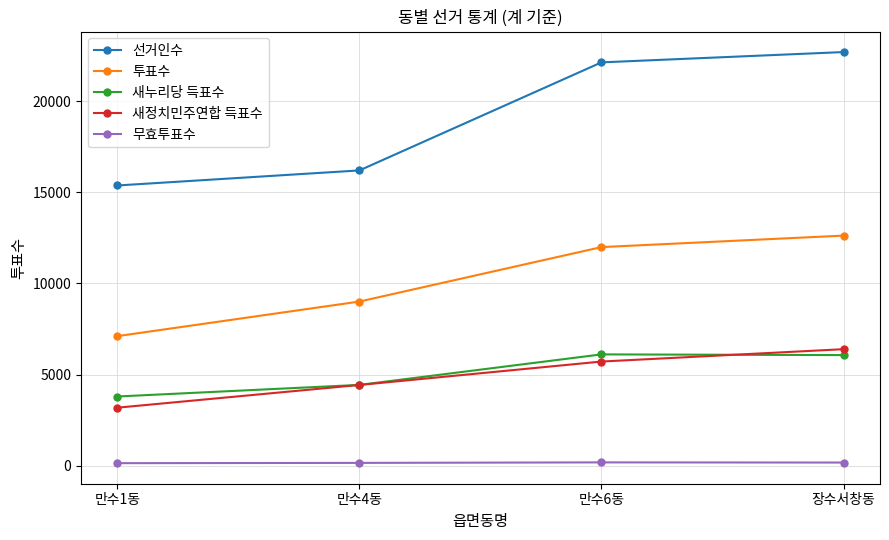

How many lines are shown in the chart?

5